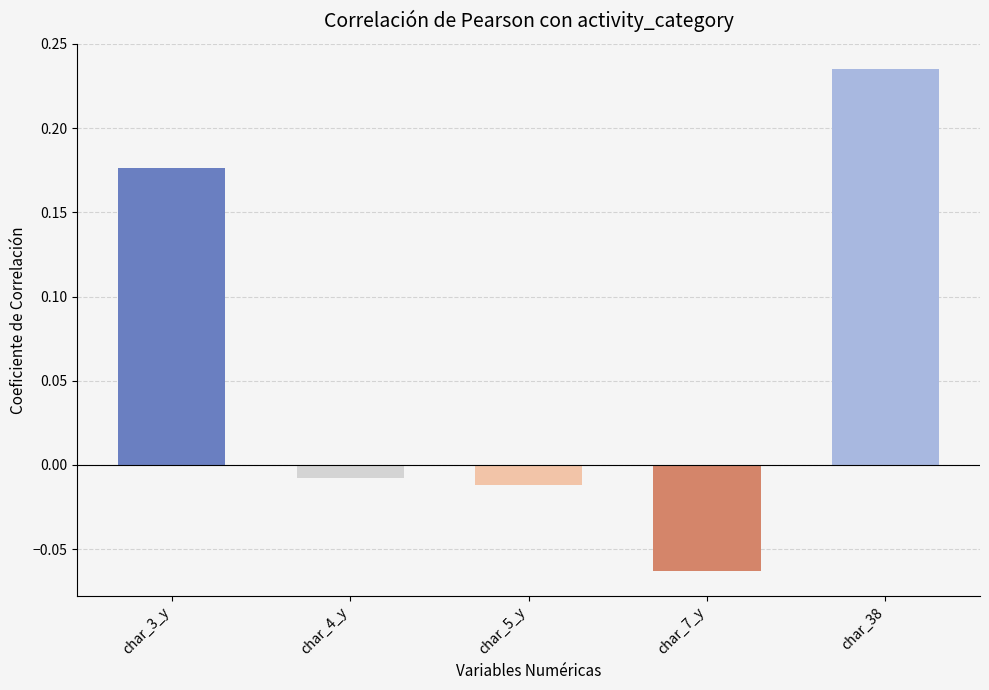

Does the chart contain any negative values?

Yes